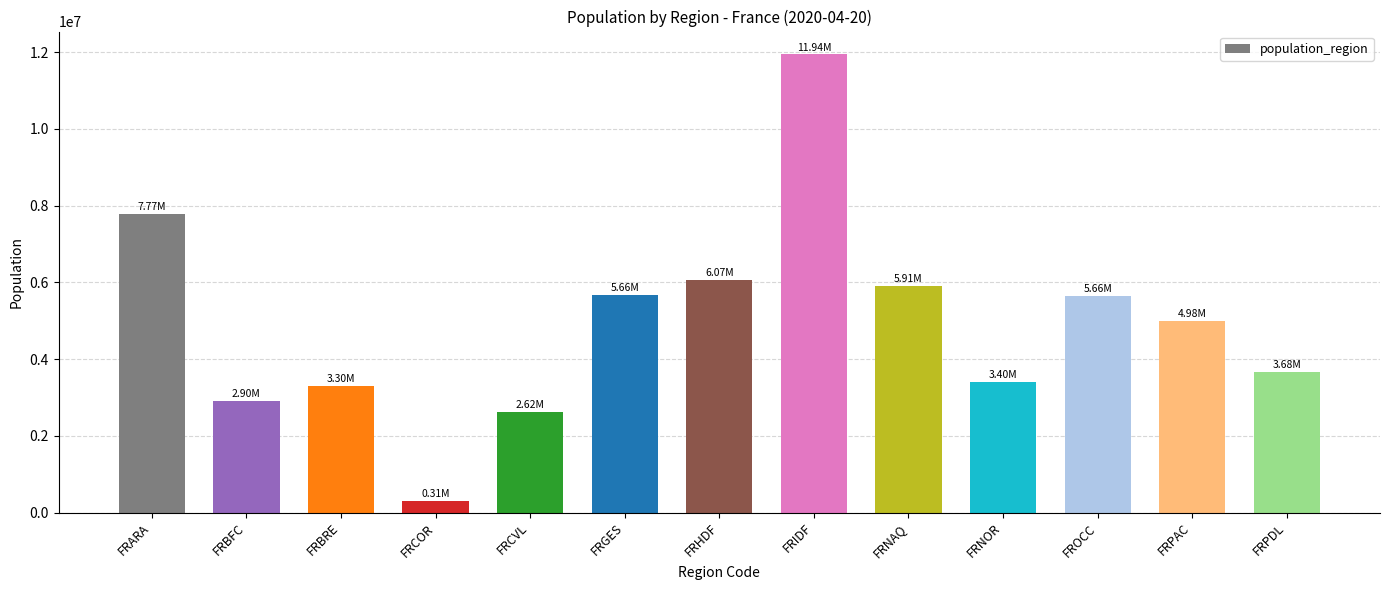

Where is the data nearest to the value 6126790?

FRHDF